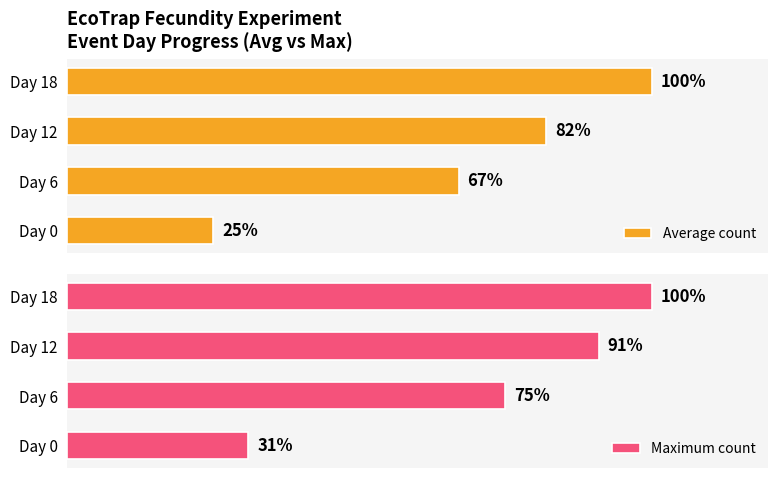

What are all the series names shown in the legend?

Average count, Maximum count